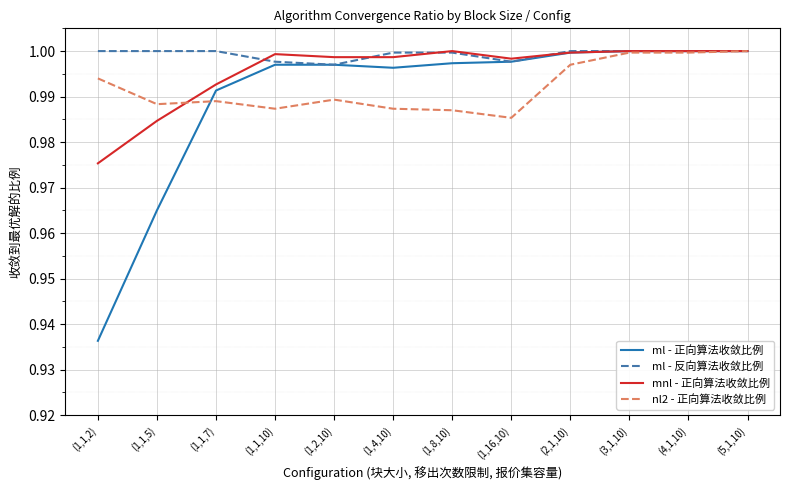

Which series has the largest range (max minus min)?

ml - 正向算法收敛比例